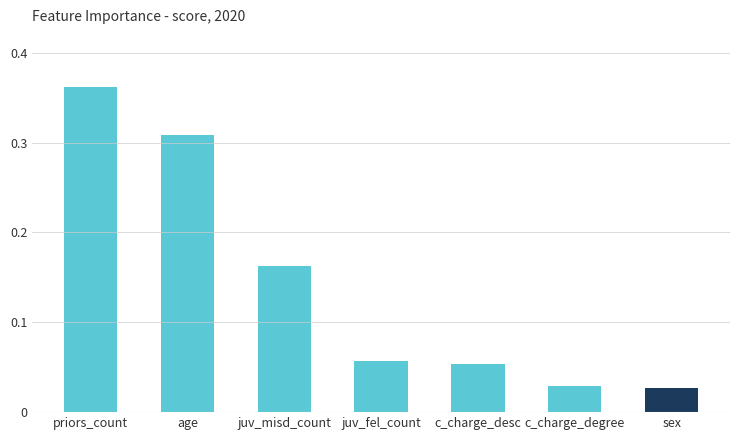

What position from the right is priors_count?

7